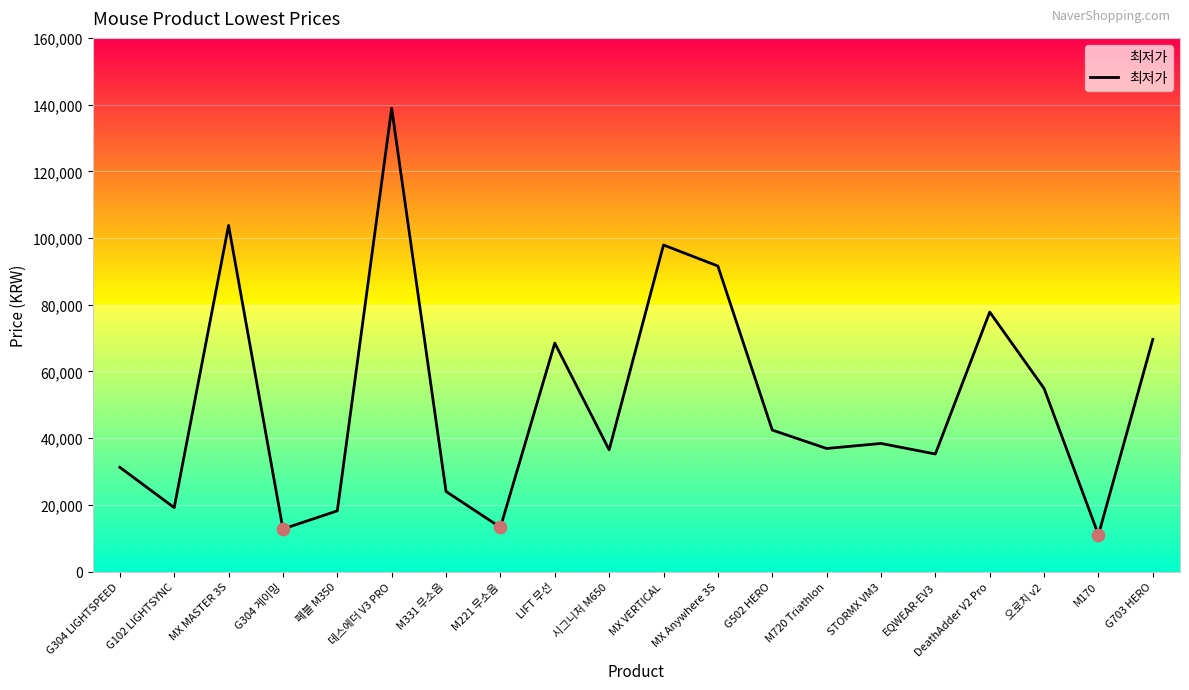

What is the ratio of the value at MX VERTICAL to the value at G102 LIGHTSYNC?

5.1